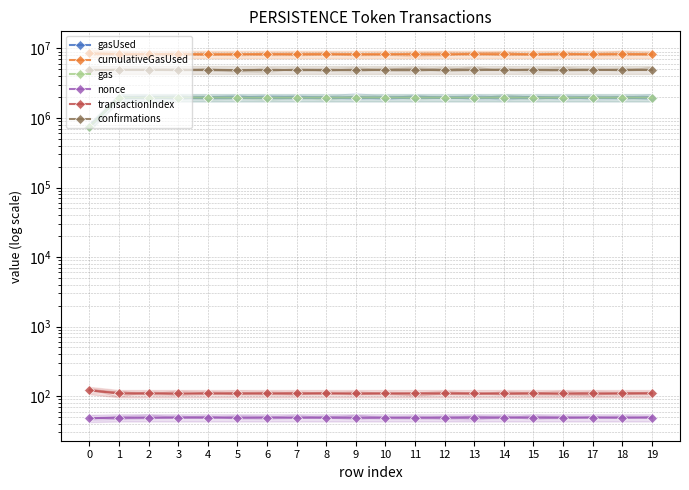

True or false: cumulativeGasUsed has more than 0 points higher than both neighbors.

False